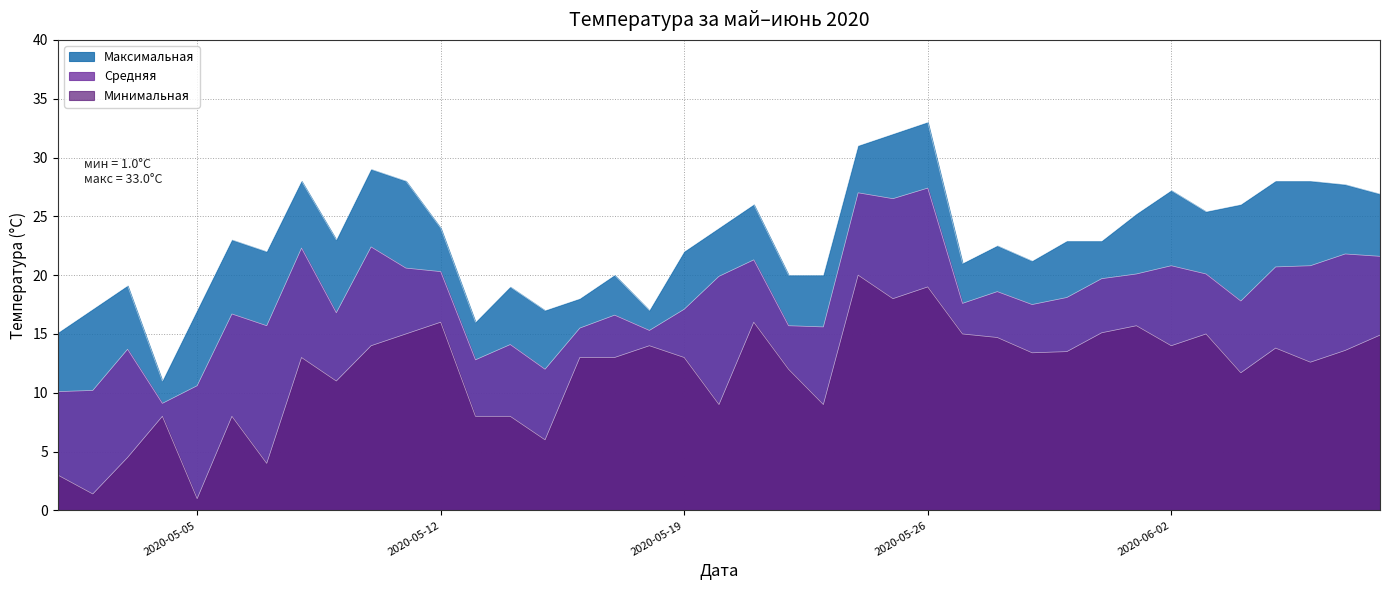

At which label does Максимальная reach its peak?

2020-05-26